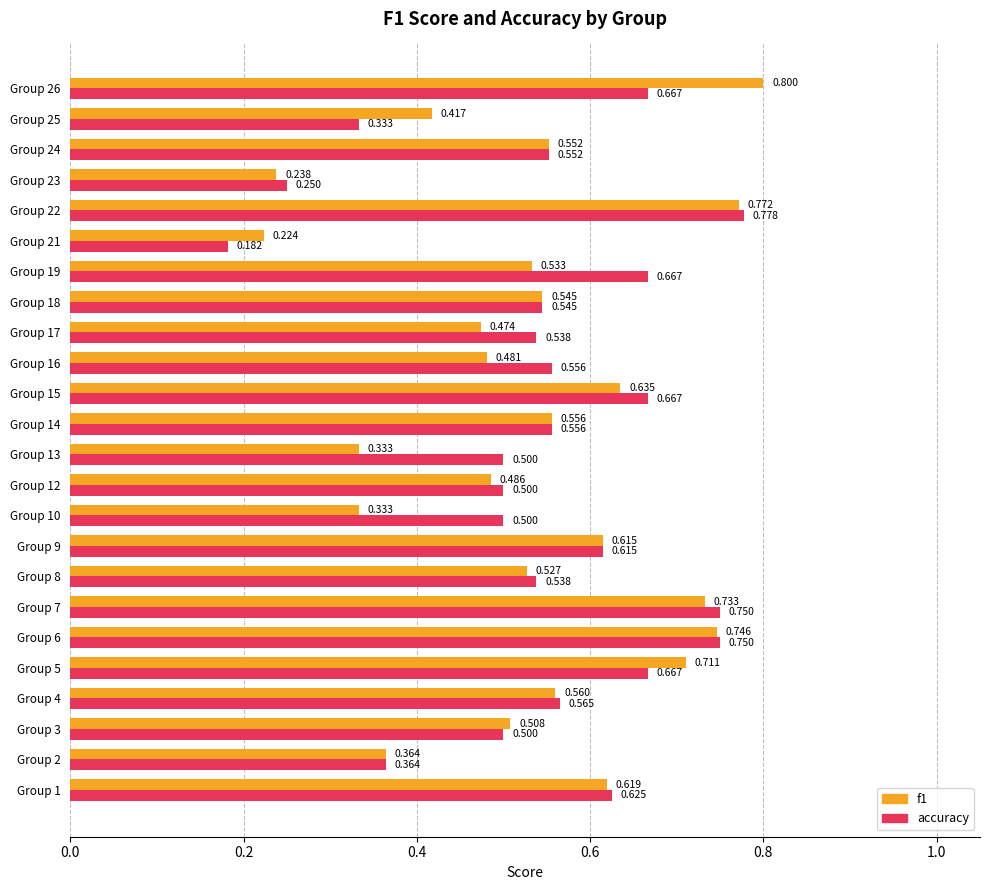

Count the accuracy values in the range 0 to 1.

24